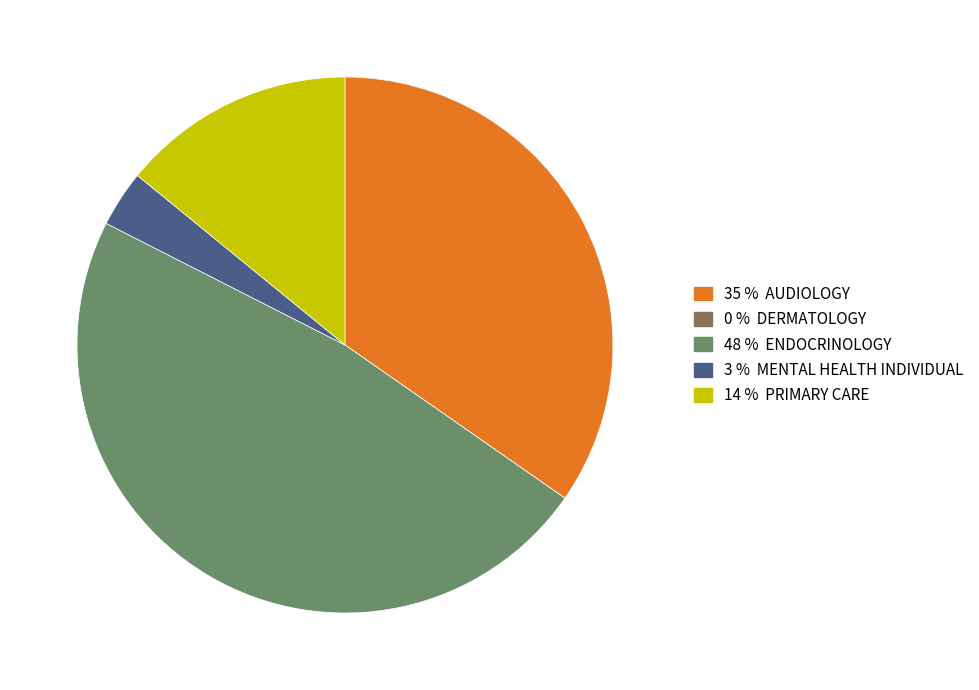

Is there a majority slice in this chart?

No